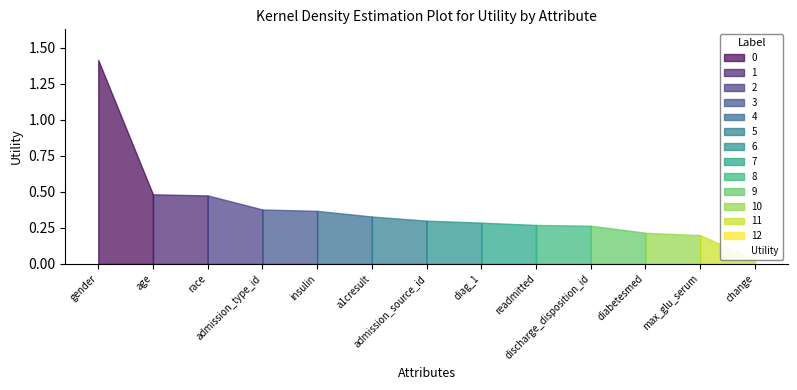

What is the difference between the maximum and minimum values?

1.4